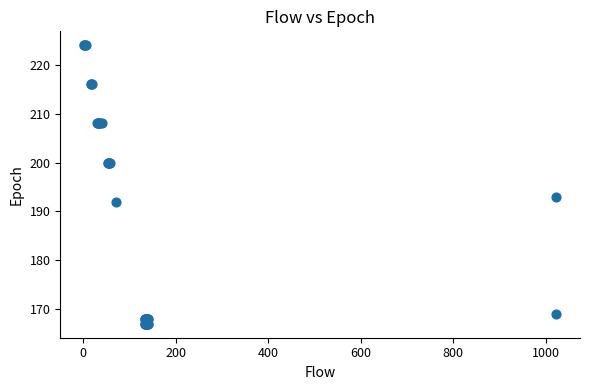

What Y value in the scatter plot is closest to 195?

193